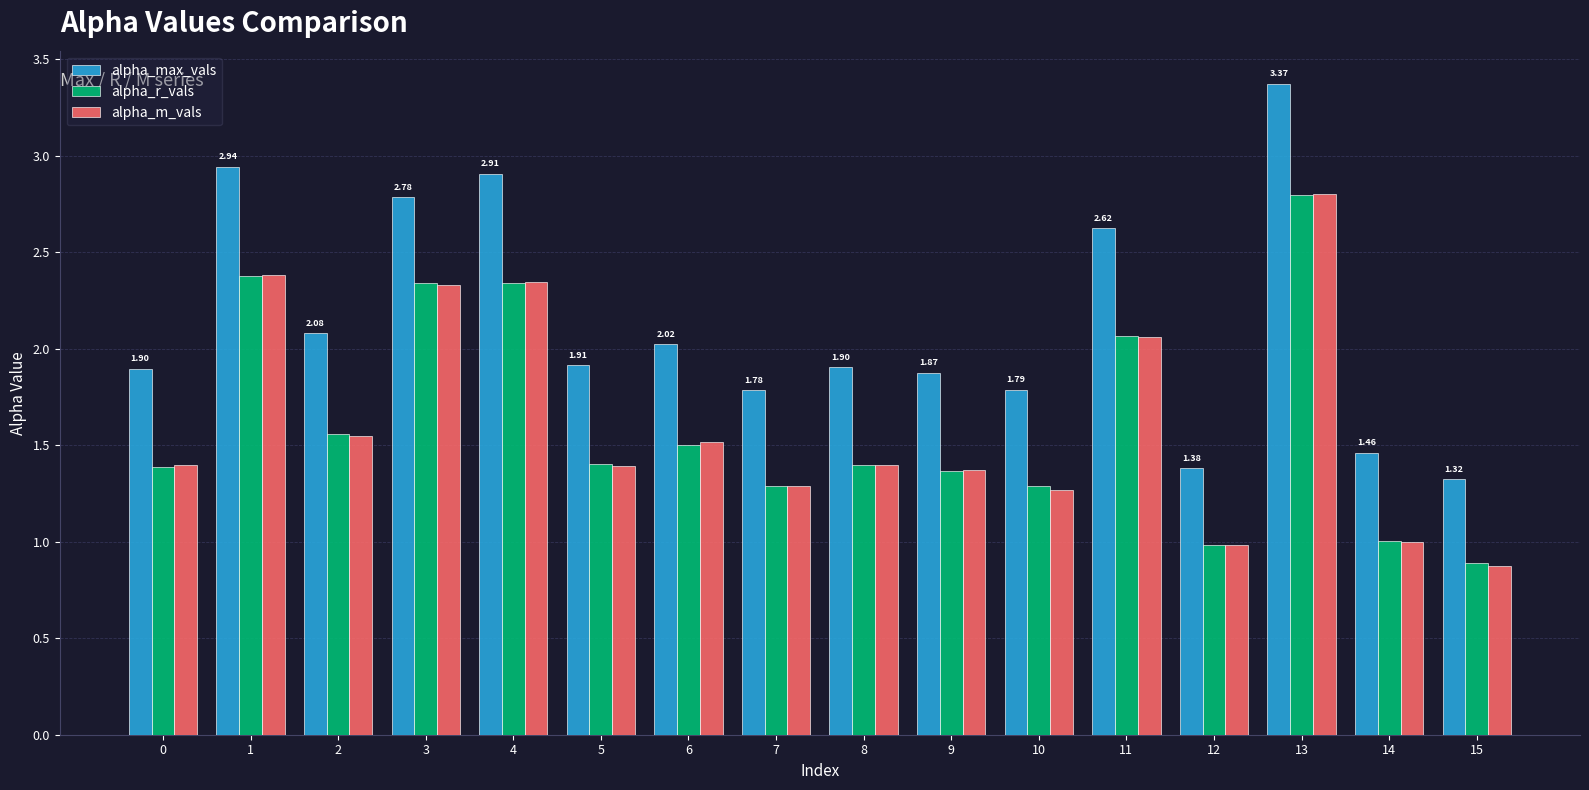

How many bars are there in total?

48